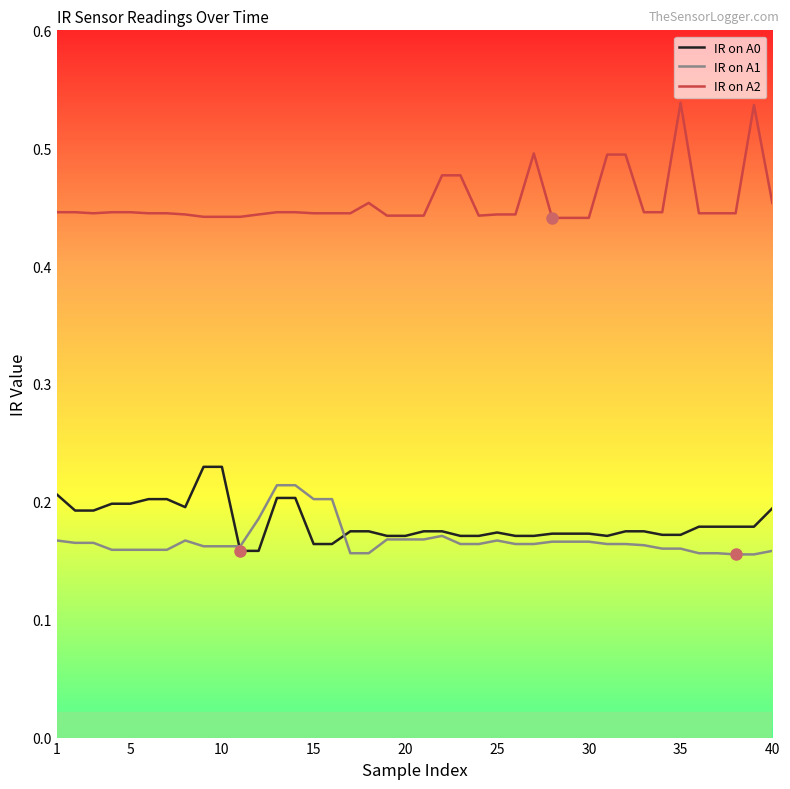

What are all the series names shown in the legend?

IR on A0, IR on A1, IR on A2